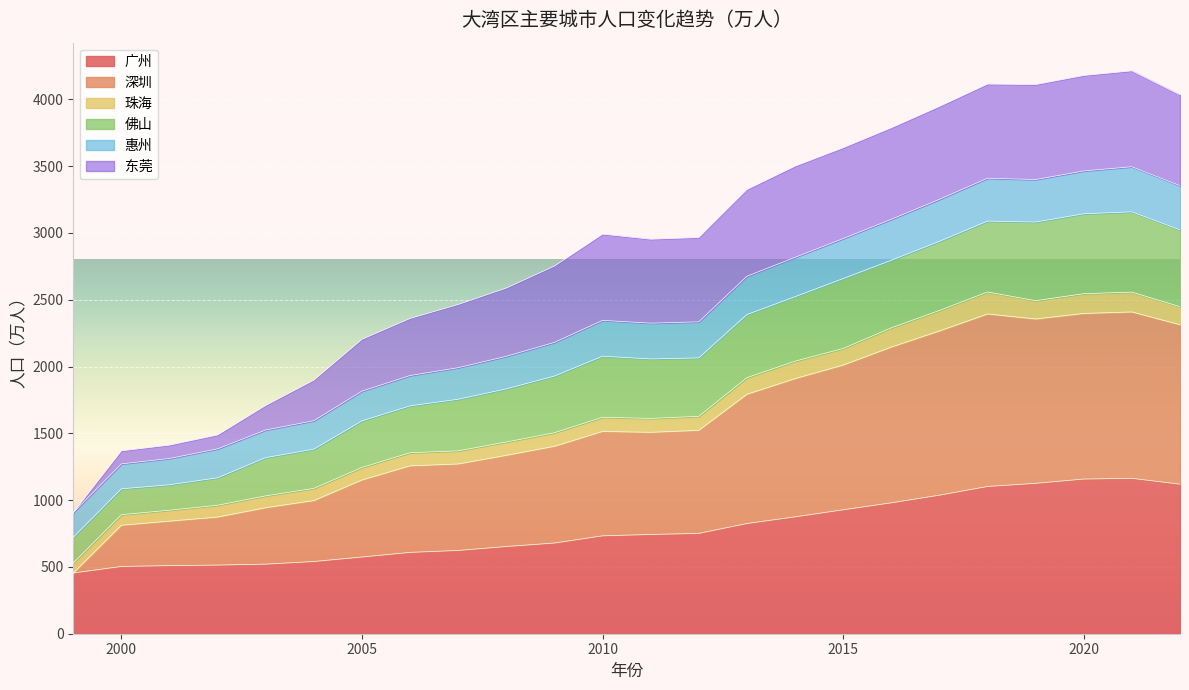

What is the approximate value of 广州 at 2012?

751.3